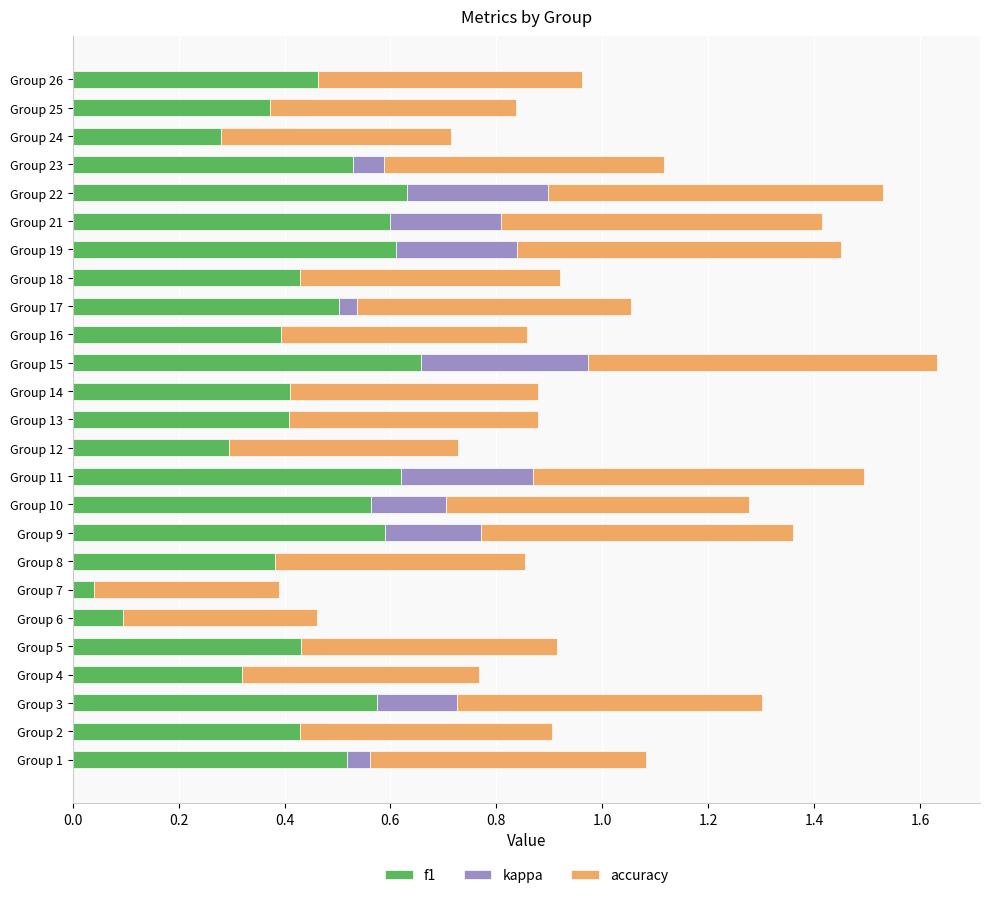

What are all the series names shown in the legend?

f1, kappa, accuracy